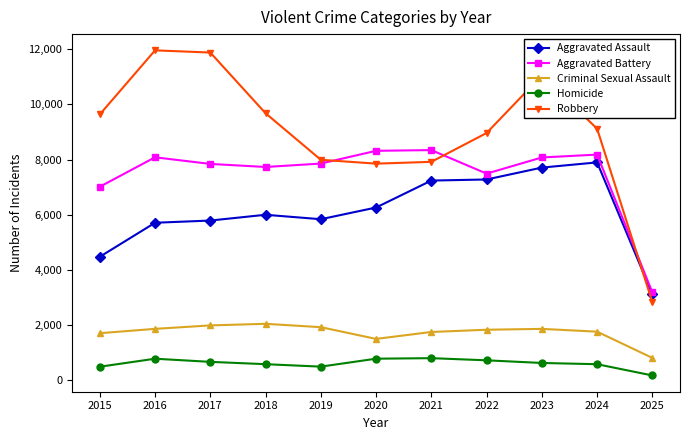

What is the difference between the second highest and minimum values in the Aggravated Assault series?

4595